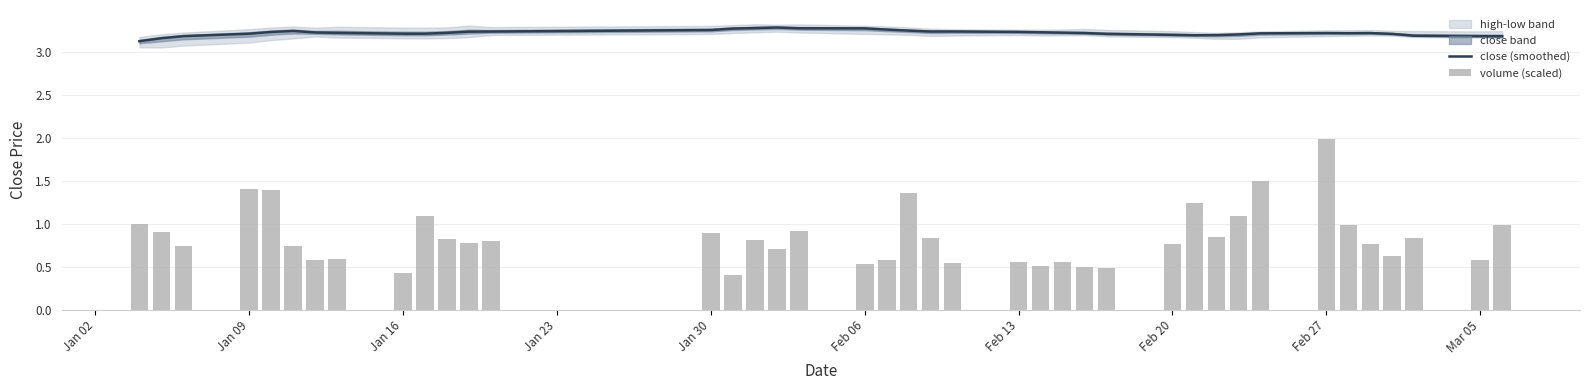

What is the minimum value for close (smoothed)?

3.1